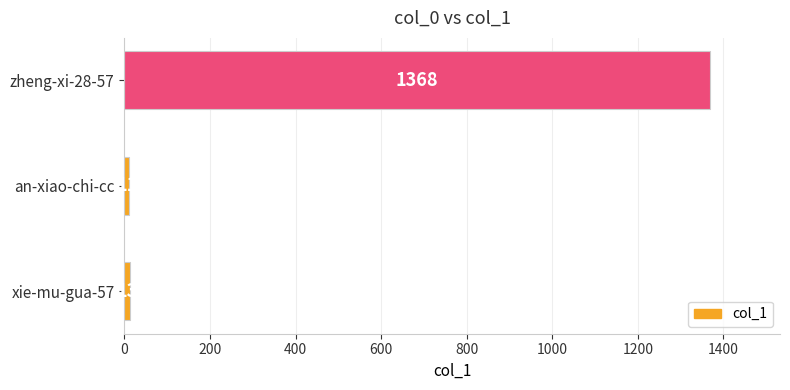

Reading top to bottom, transcribe all the data shown in this chart.

1368	11	13